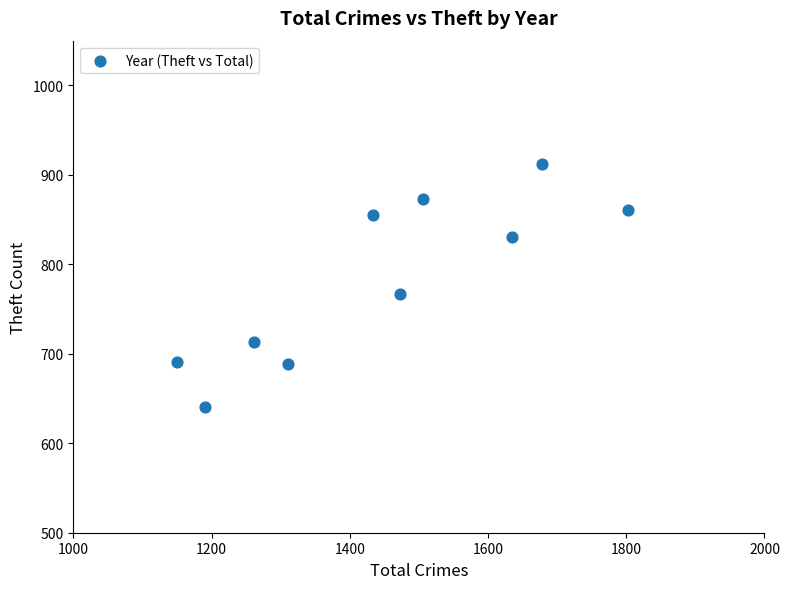

What Y value in the scatter plot is closest to 776?

767